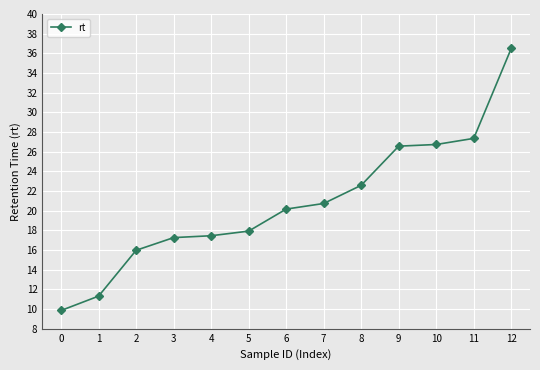

What is the maximum value shown in the chart?

36.5